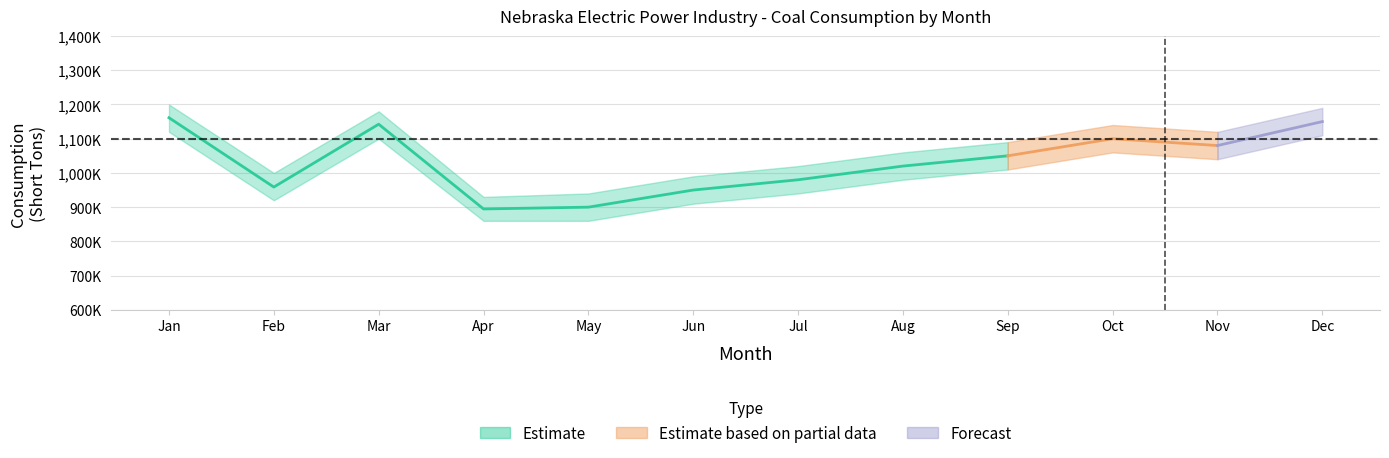

The value of Coal at 11 is 1080000. True or false?

True